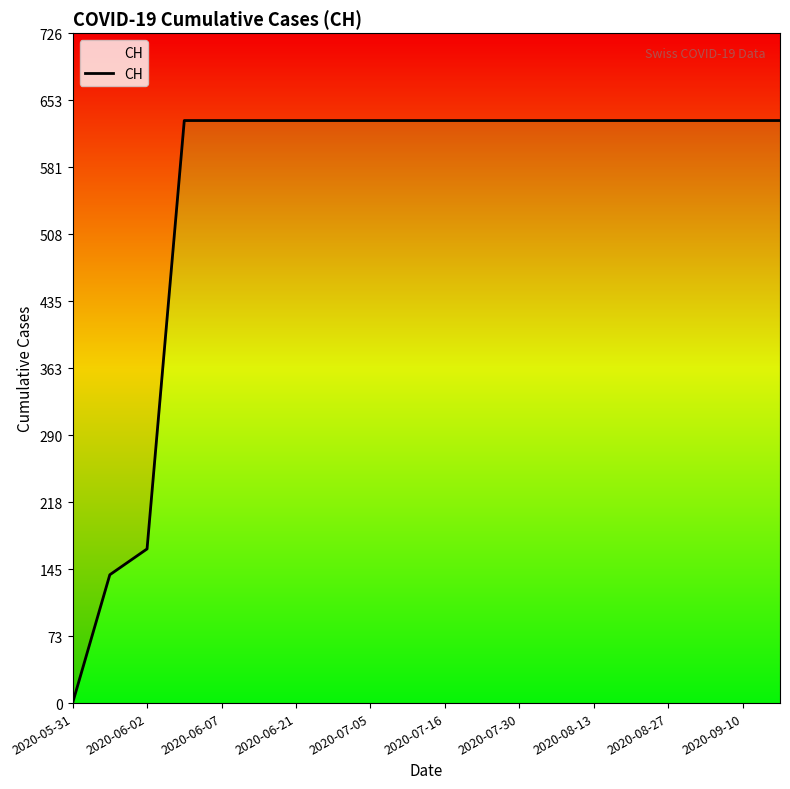

What is the approximate value at 2020-07-30, to the nearest 100?

600